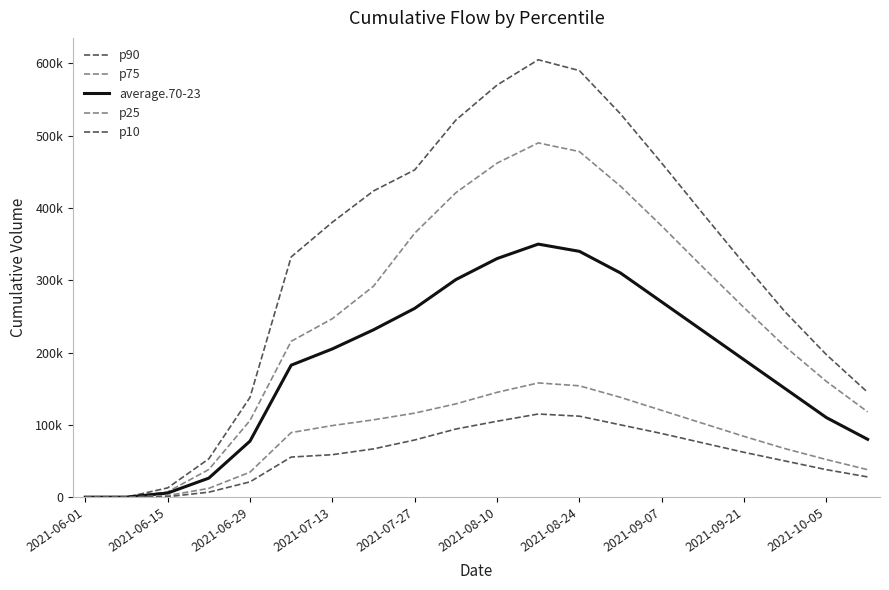

Does the chart display data point markers on the line(s)?

No